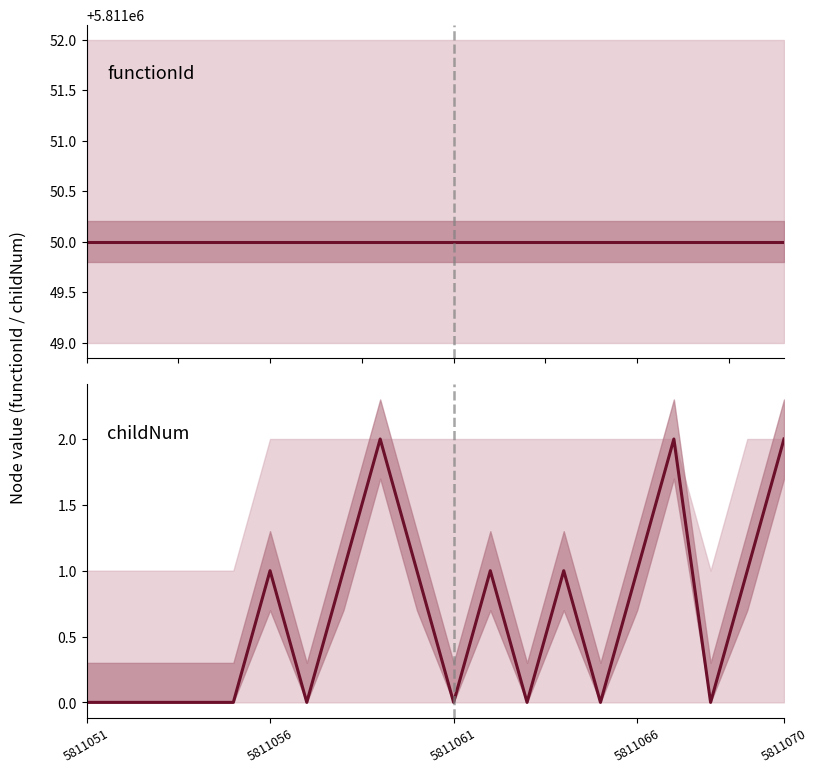

True or false: childNum and functionId intersect in this chart.

False